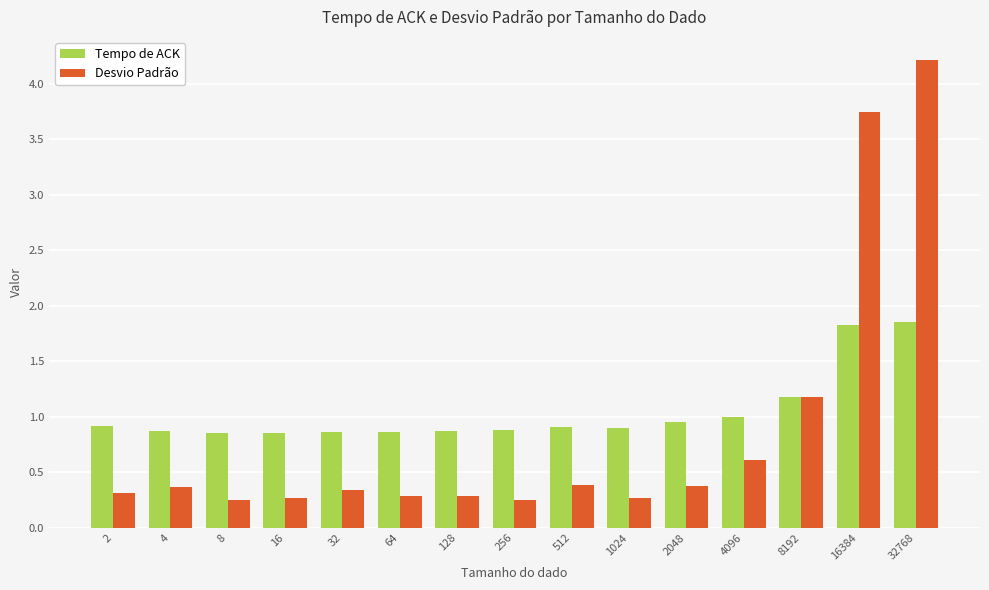

Does the chart contain stacked bars?

No